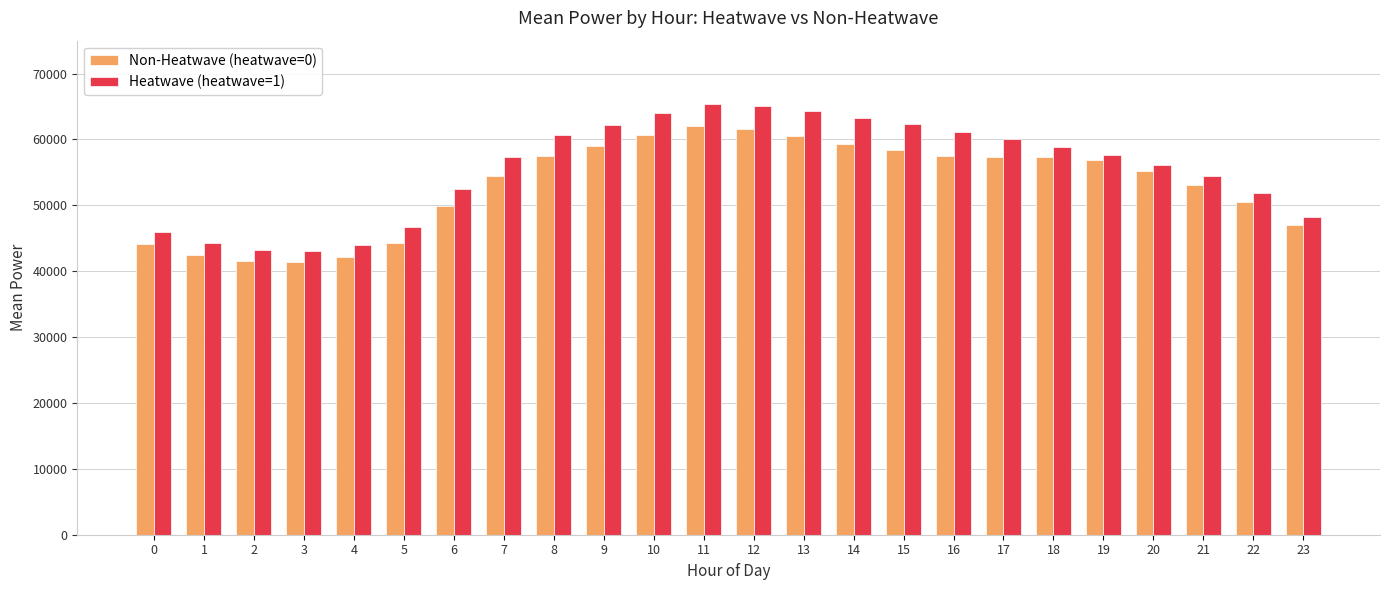

True or false: Non-Heatwave (heatwave=0) has a value of 41485.9 at 2.

True